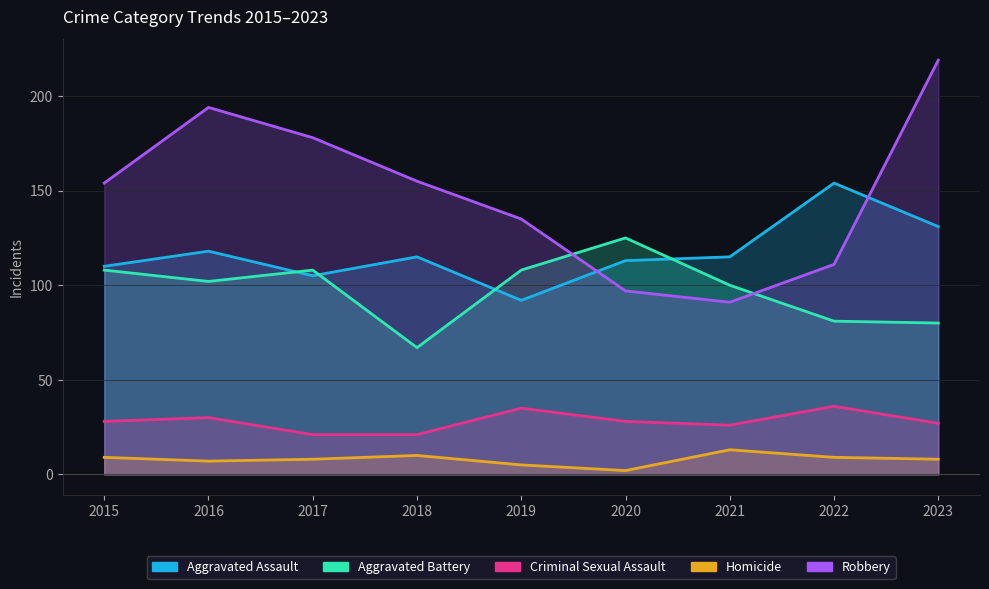

After their last crossing, which series has the higher values: Aggravated Assault or Aggravated Battery?

Aggravated Assault